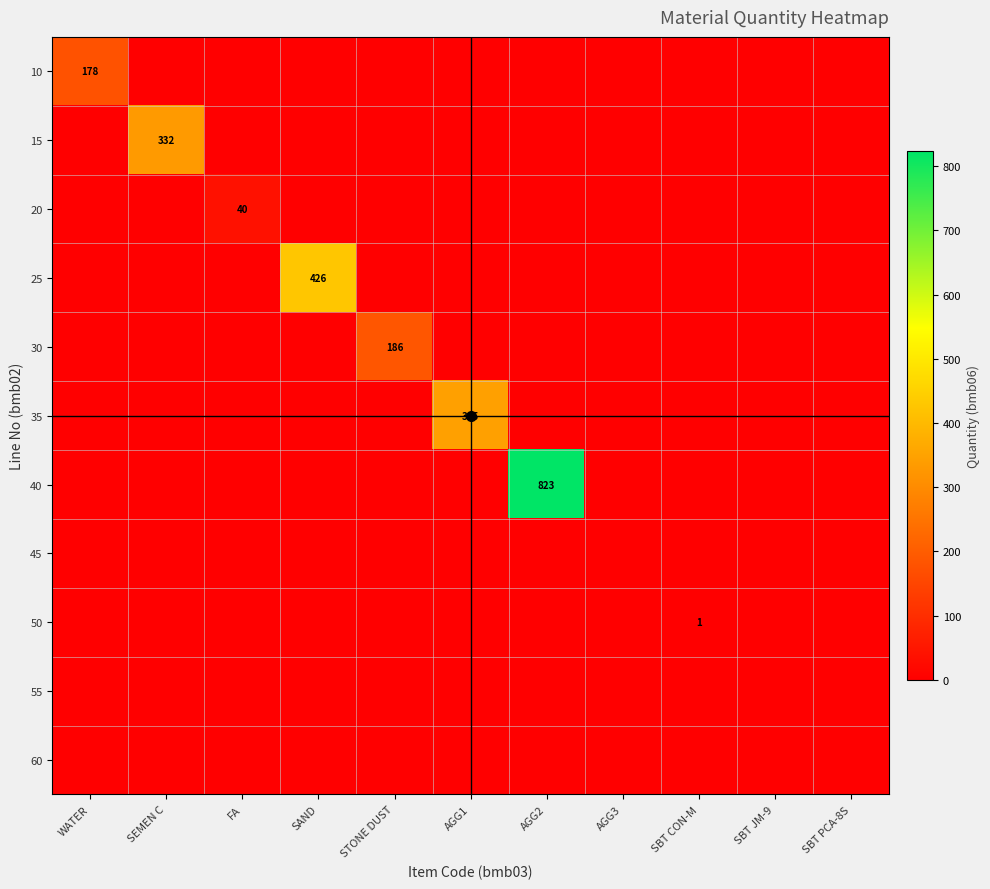

True or false: 30 has a value of 246 at STONE DUST.

False